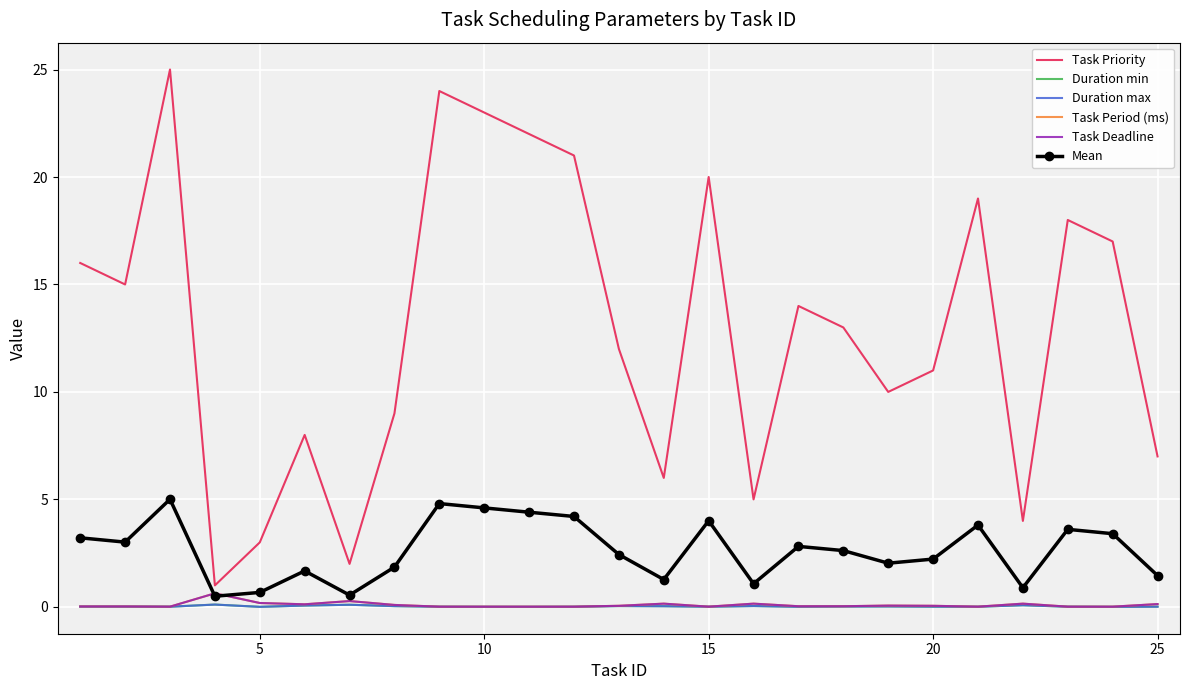

True or false: Task Deadline and Duration max cross at least once.

False